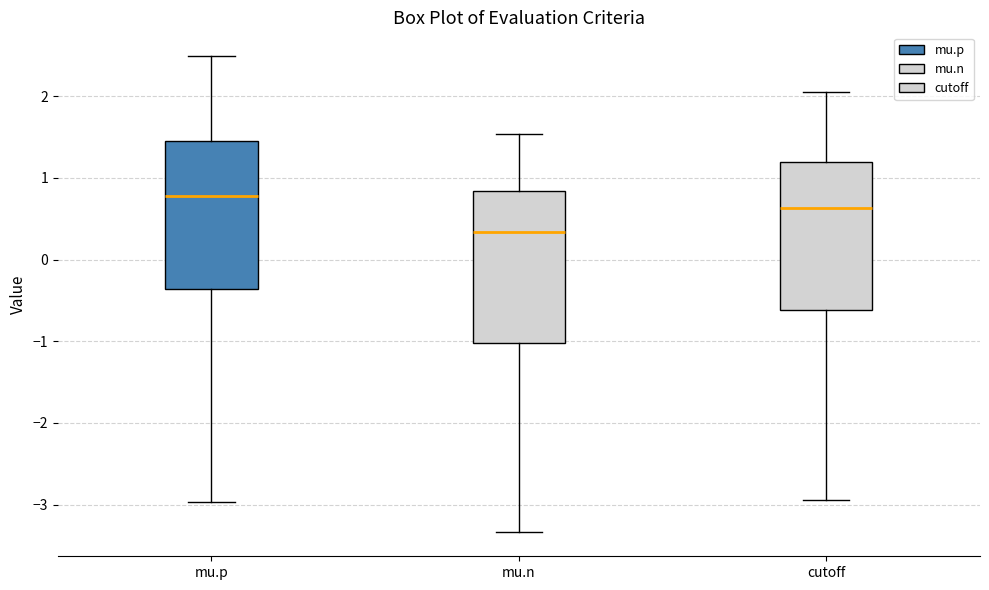

Reading left to right, transcribe this box plot: for each box, give where its median line is, the range the box spans, and where its two whiskers end, as read against the y-axis. The values are not printed on the chart, so give them approximately, as read against the axis.

mu.p: median 0.8, box -0.4 to 1.5, whiskers -3.0 to 2.5
mu.n: median 0.3, box -1.0 to 0.8, whiskers -3.3 to 1.5
cutoff: median 0.6, box -0.6 to 1.2, whiskers -2.9 to 2.1